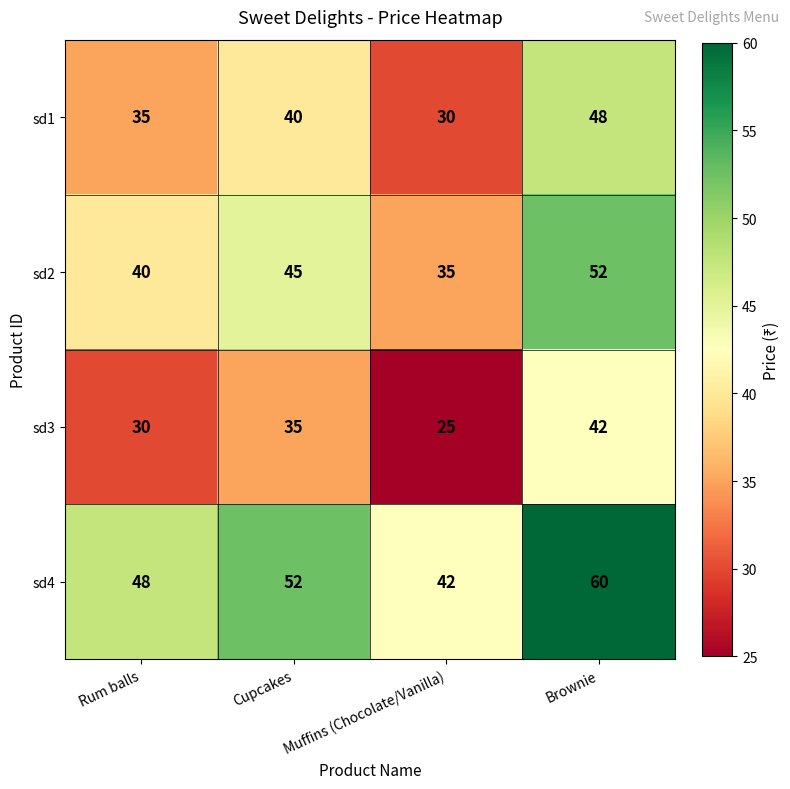

Rank the series by their average value, from highest to lowest.

sd4, sd2, sd1, sd3